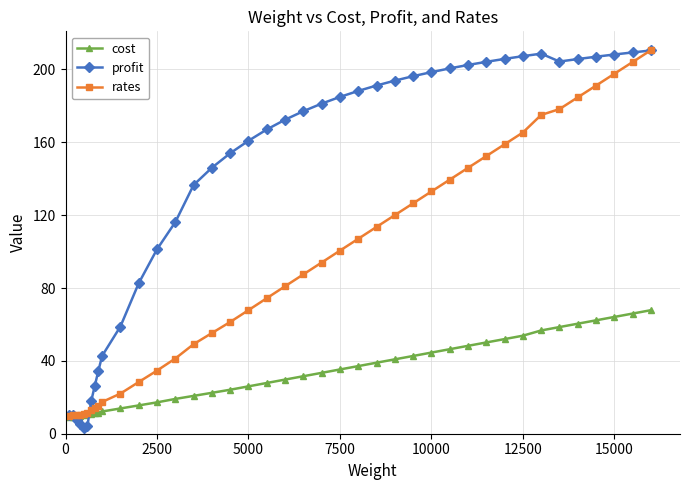

What are all the series names shown in the legend?

cost, profit, rates